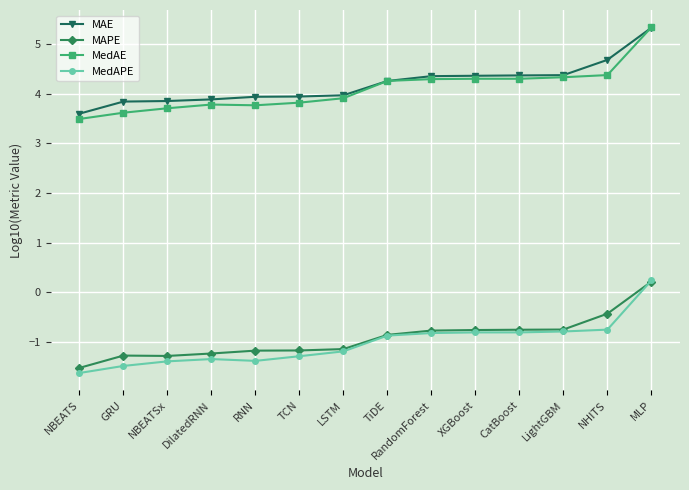

Is it true that MAE equals 3.9 at RNN?

True